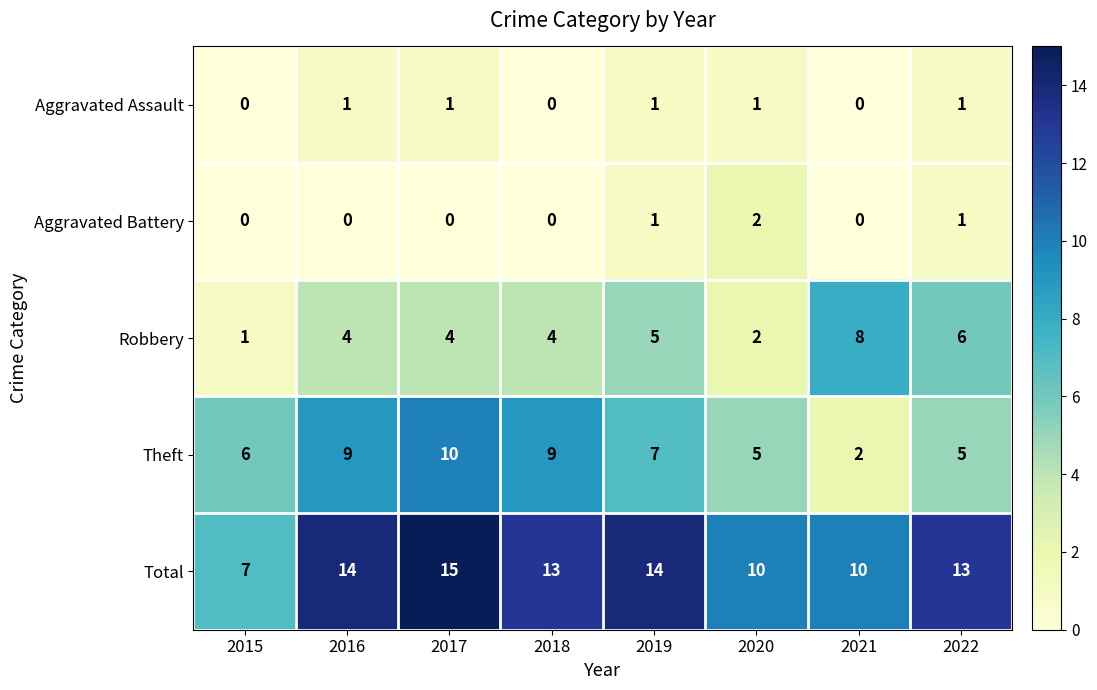

The value of Aggravated Assault at 2017 is 2. True or false?

False